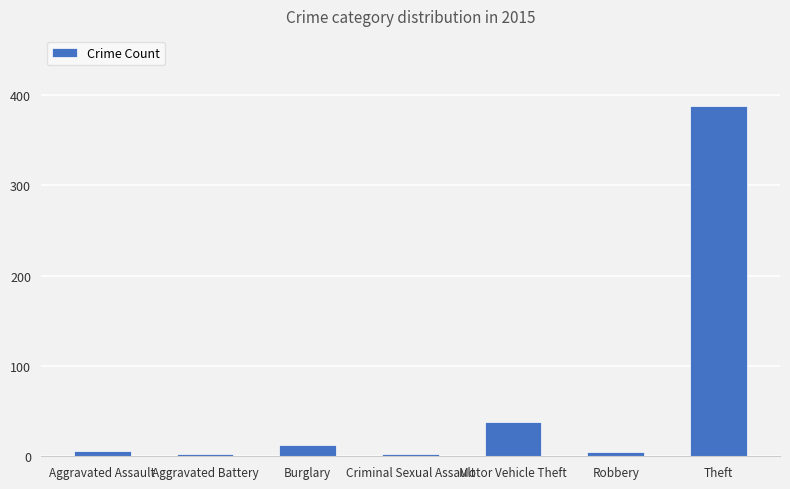

What is the label of the 6th bar from the right?

Aggravated Battery